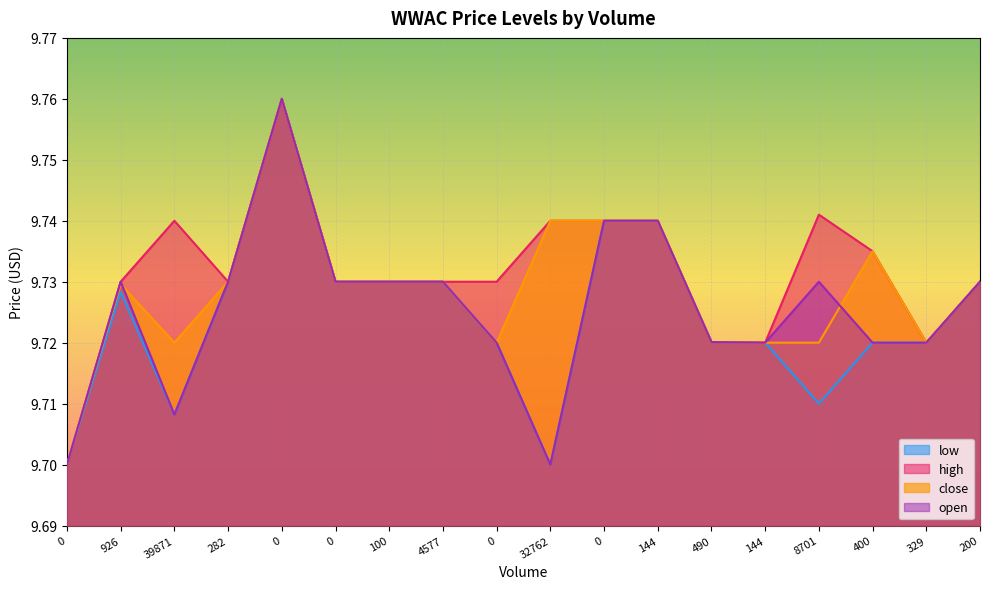

Which series has the largest total across all categories?

high